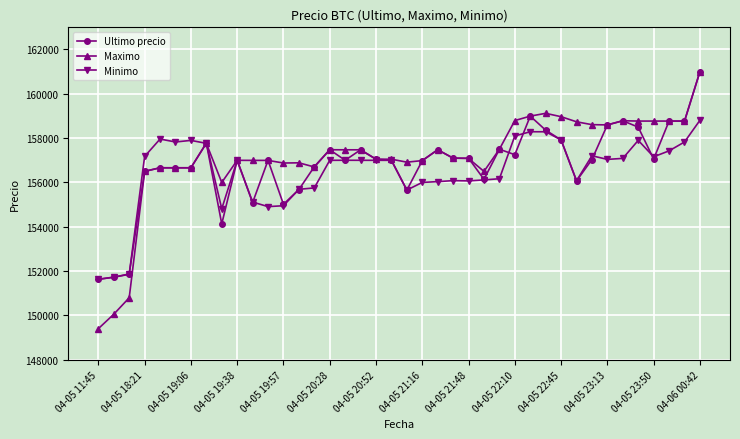

True or false: Minimo and Ultimo precio cross at least once.

True